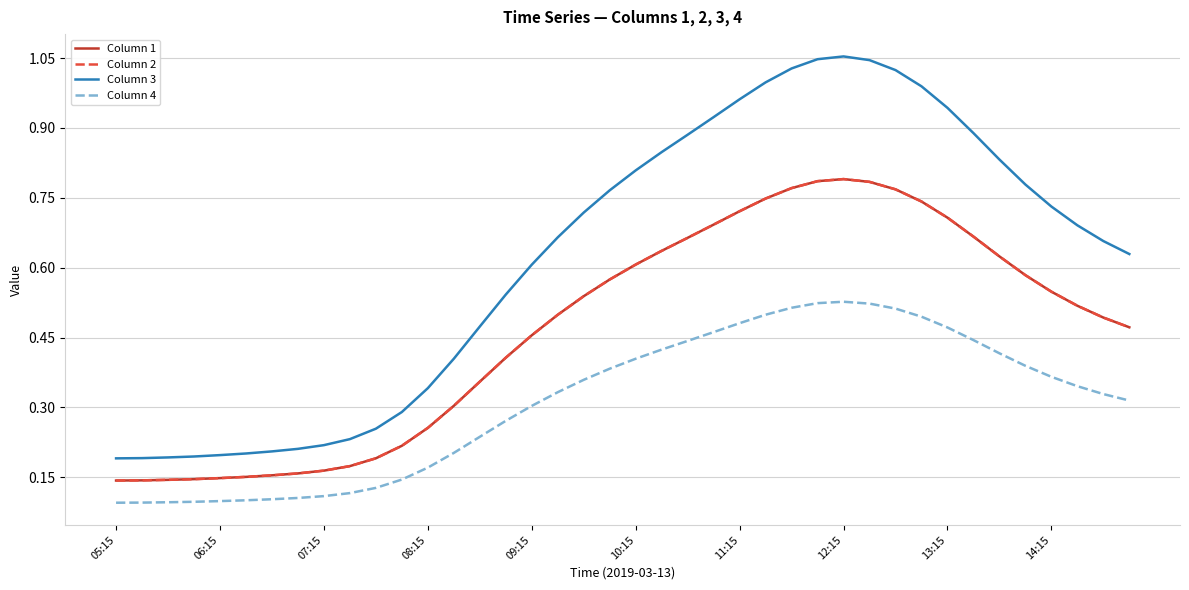

Is this an area chart (filled region under the line)?

No